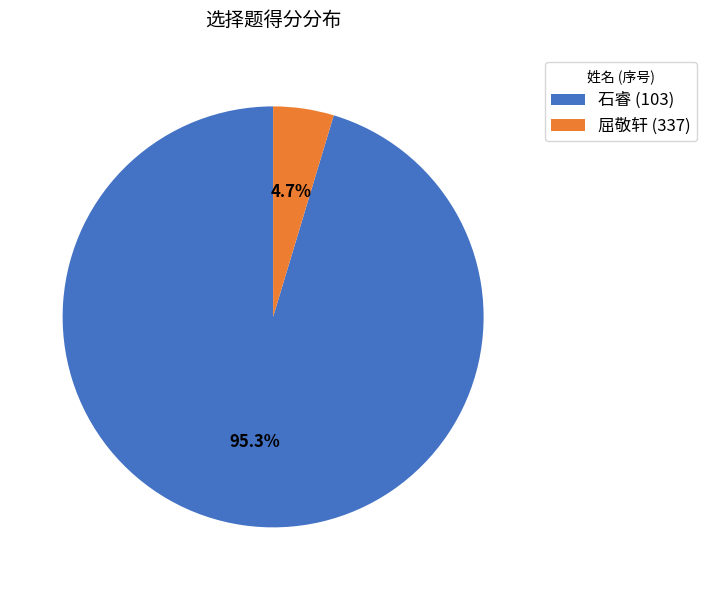

What is the total percentage of 屈敬轩 (337) and 石睿 (103)?

100.0%